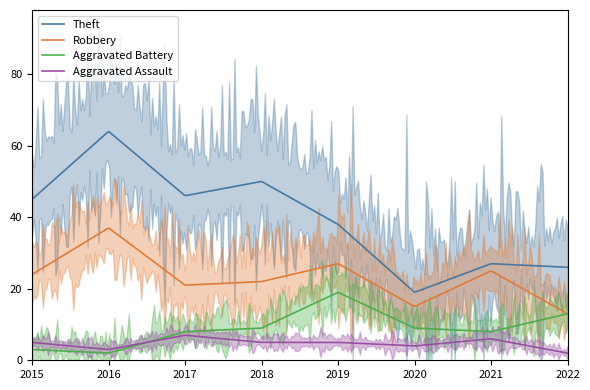

How many values in the Aggravated Battery series exceed 9?

2